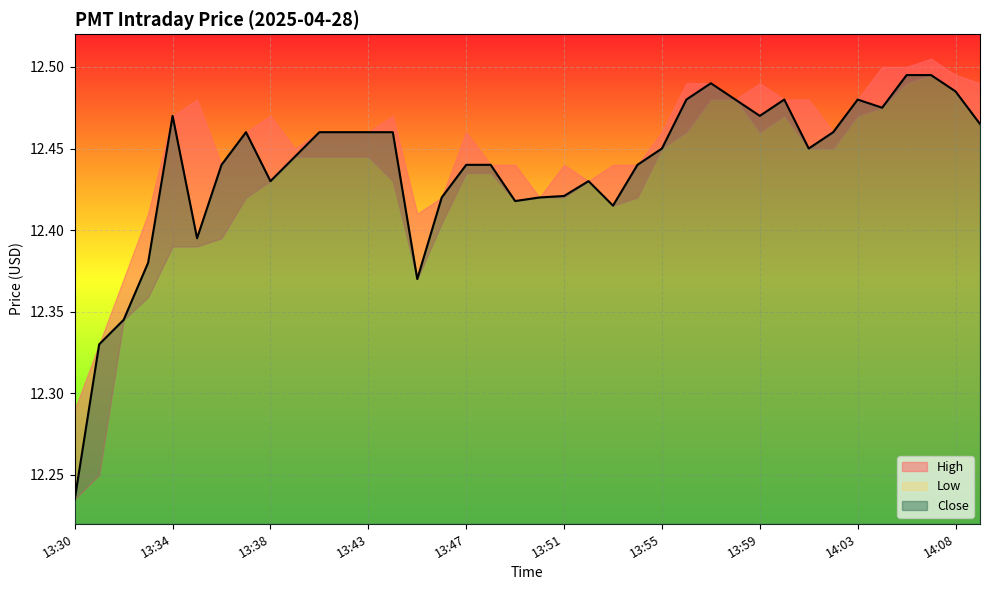

Which label corresponds to the smallest value in the chart?

13:30